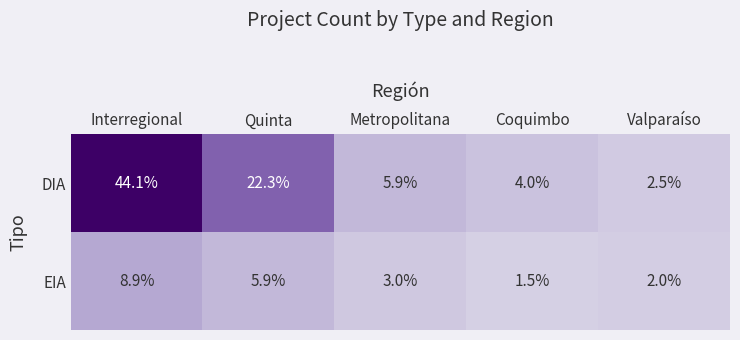

What is the total value across all series at Interregional?

53.0